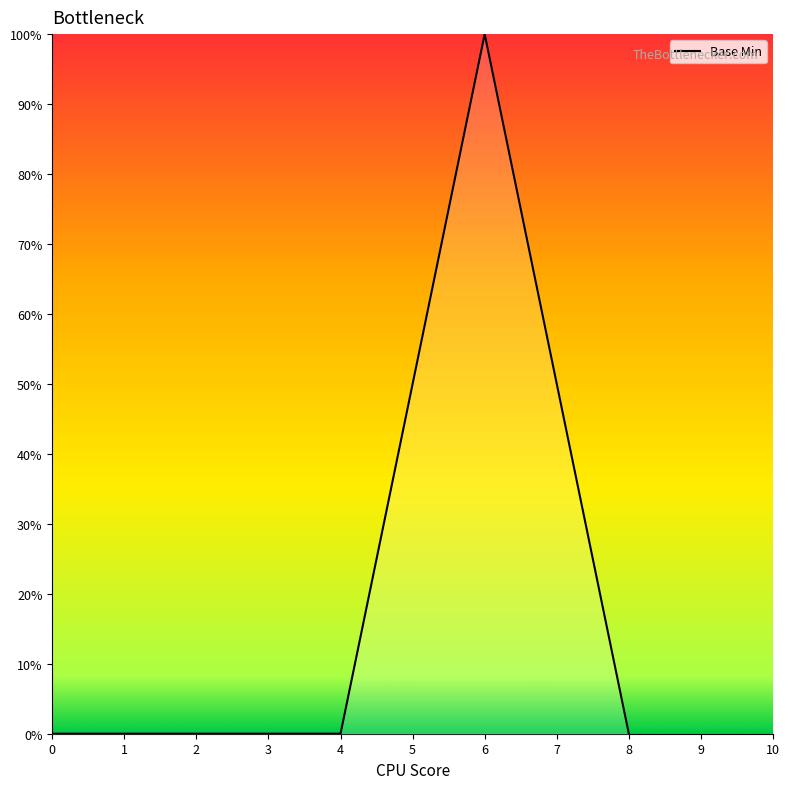

What is the maximum value shown in the chart?

100